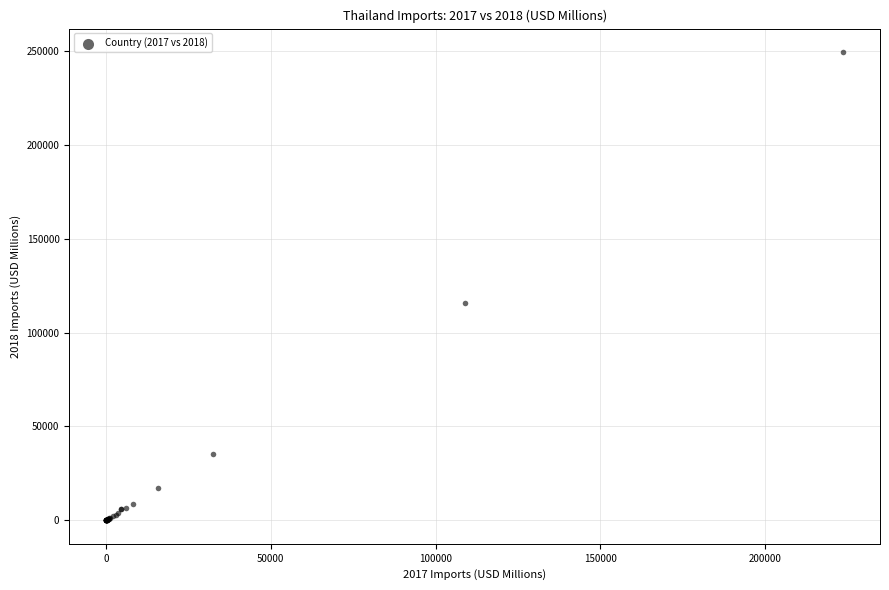

What Y value in the scatter plot is closest to 124693?

115669.0